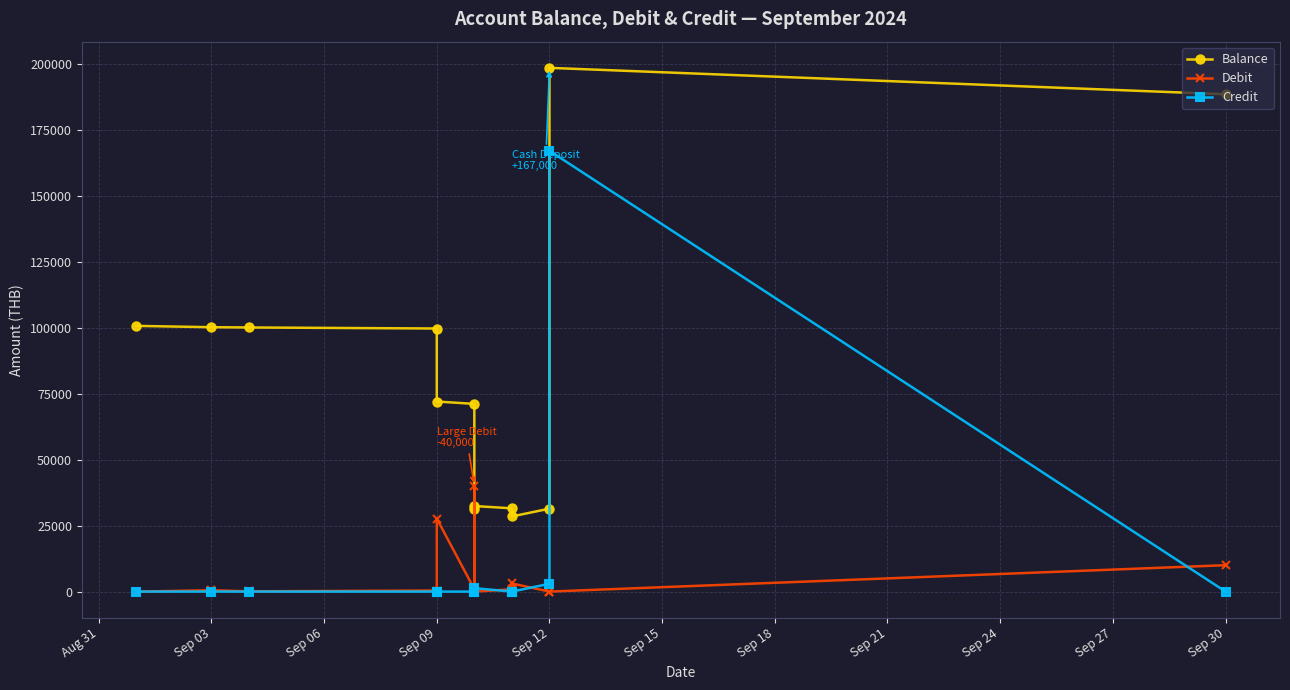

What is the total value across all series at Sep 12?

34383.1